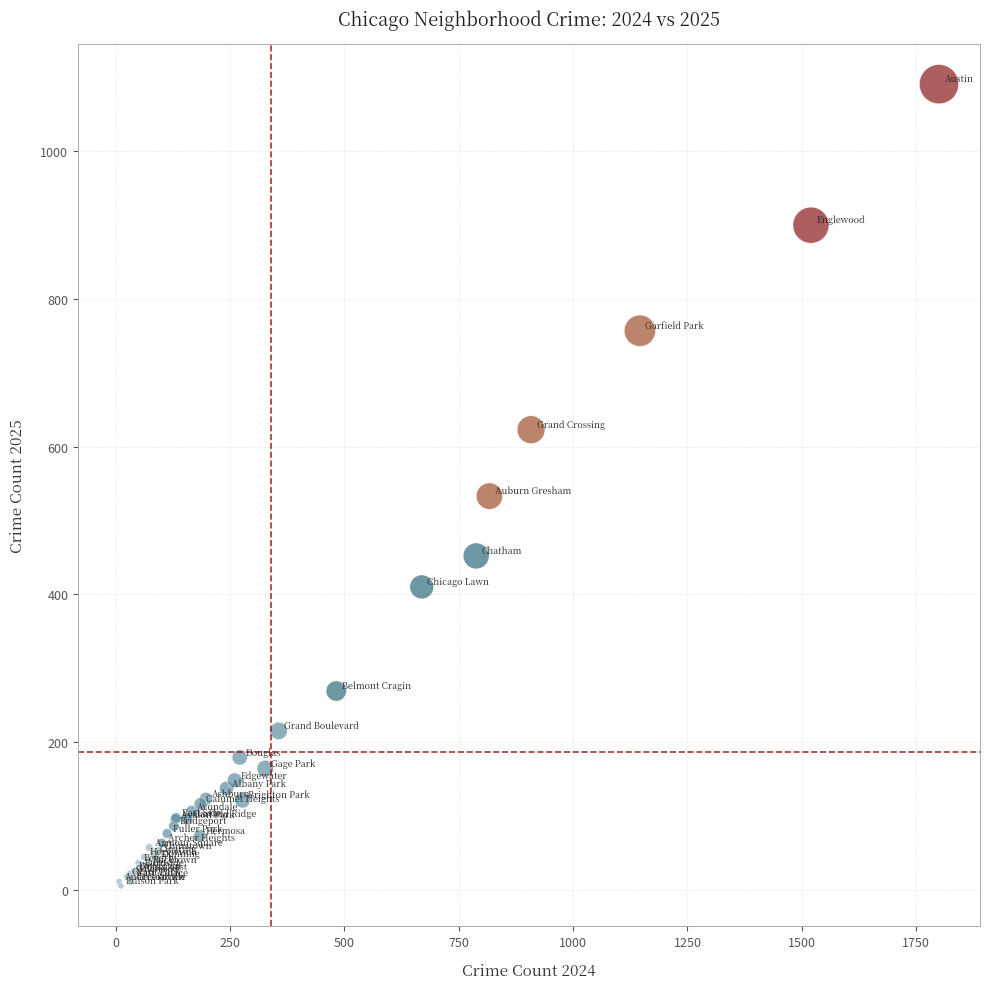

What Y value in the scatter plot is closest to 548?

533